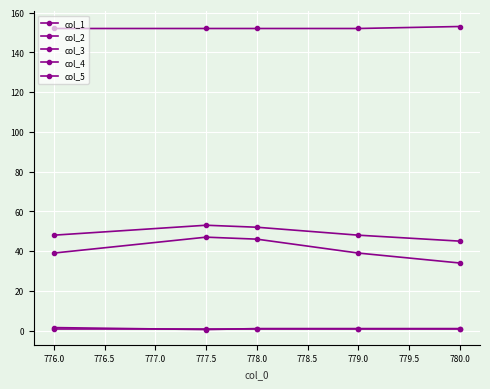

Count the number of categories in the chart.

5